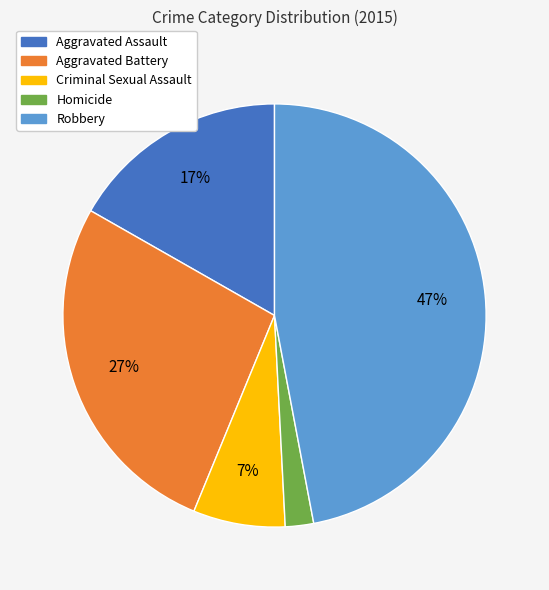

Count the number of slices in the pie.

5